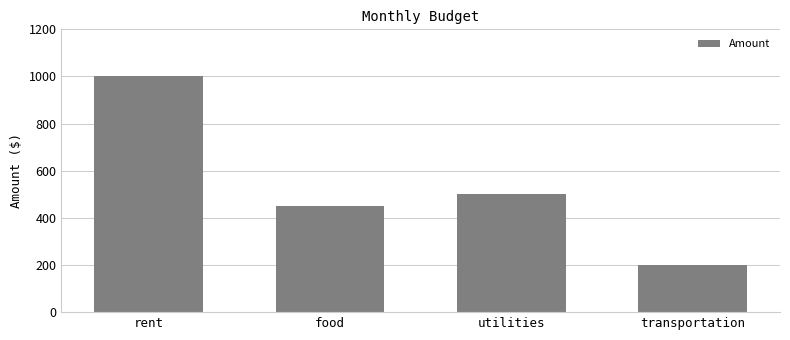

The value at utilities is 500. True or false?

True